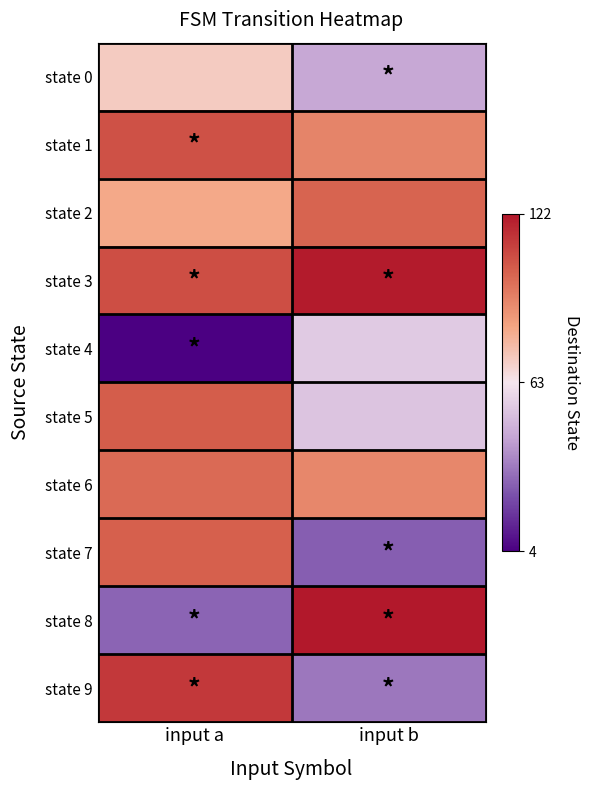

What is the difference between the highest and lowest values at input a?

109